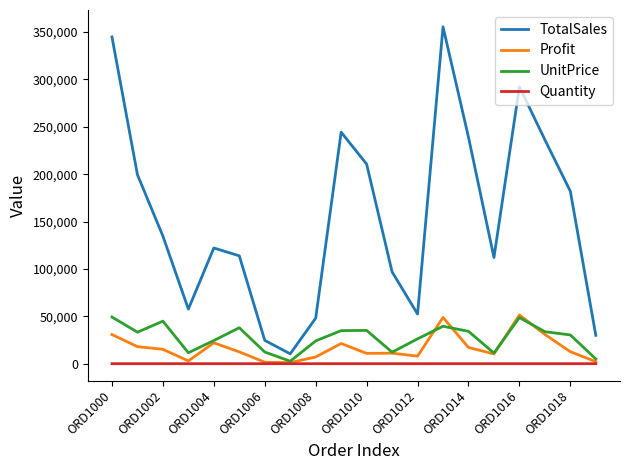

What are all the series names shown in the legend?

TotalSales, Profit, UnitPrice, Quantity